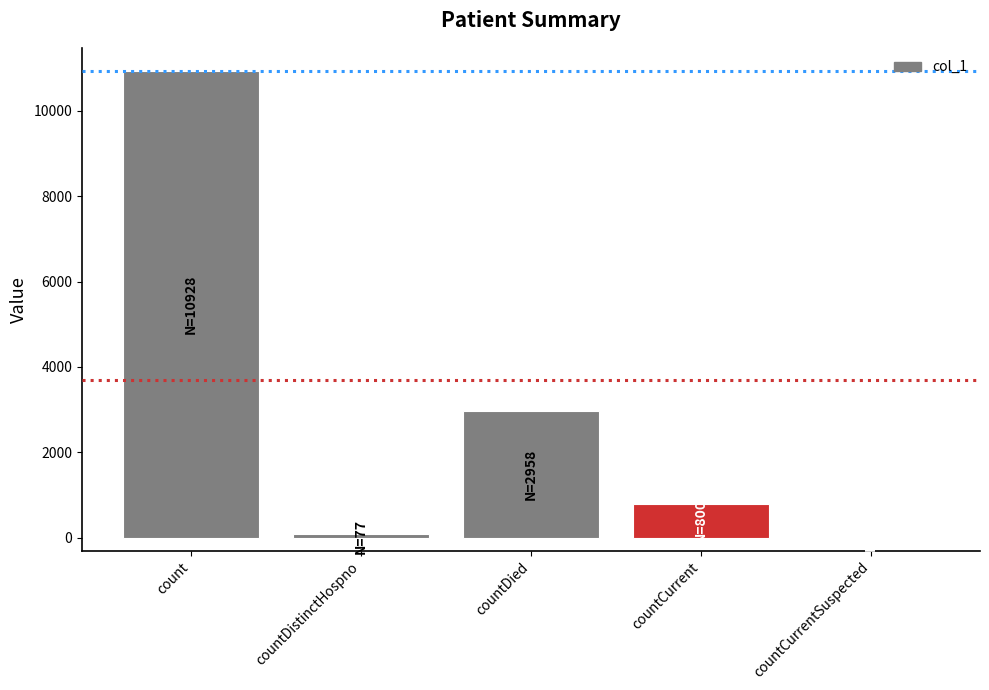

Does the chart contain stacked bars?

No